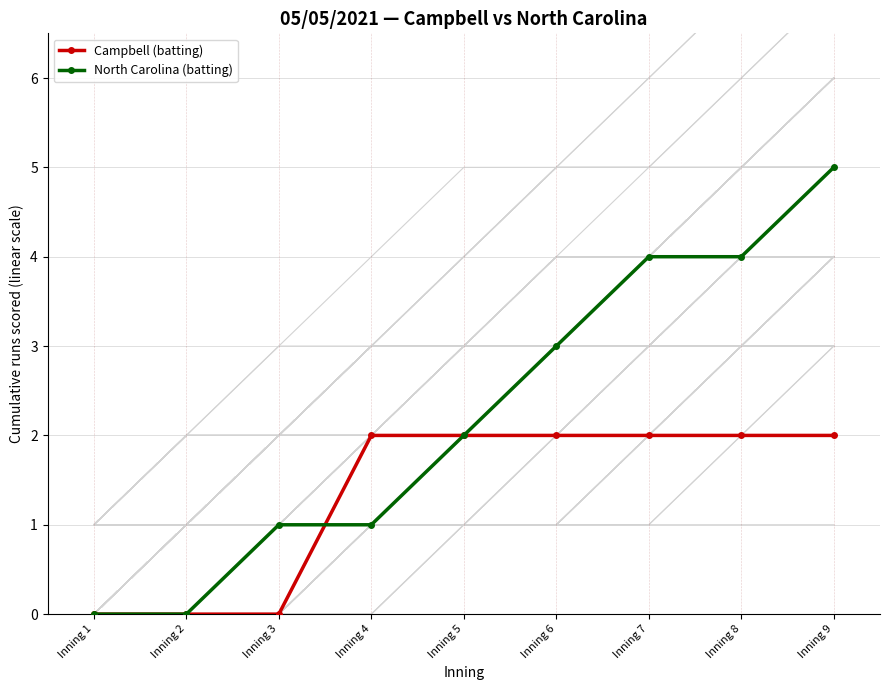

Between which two adjacent categories do Campbell (batting) and North Carolina (batting) first intersect?

Inning 3 and Inning 4